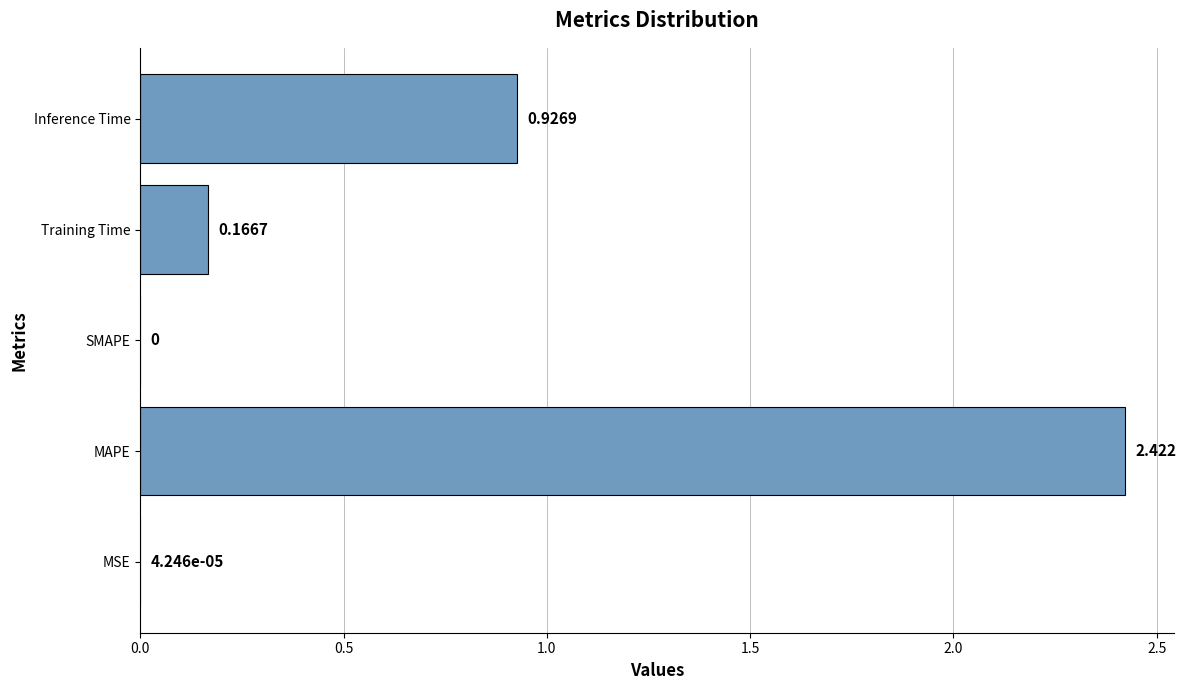

Count the number of data series in this chart.

1